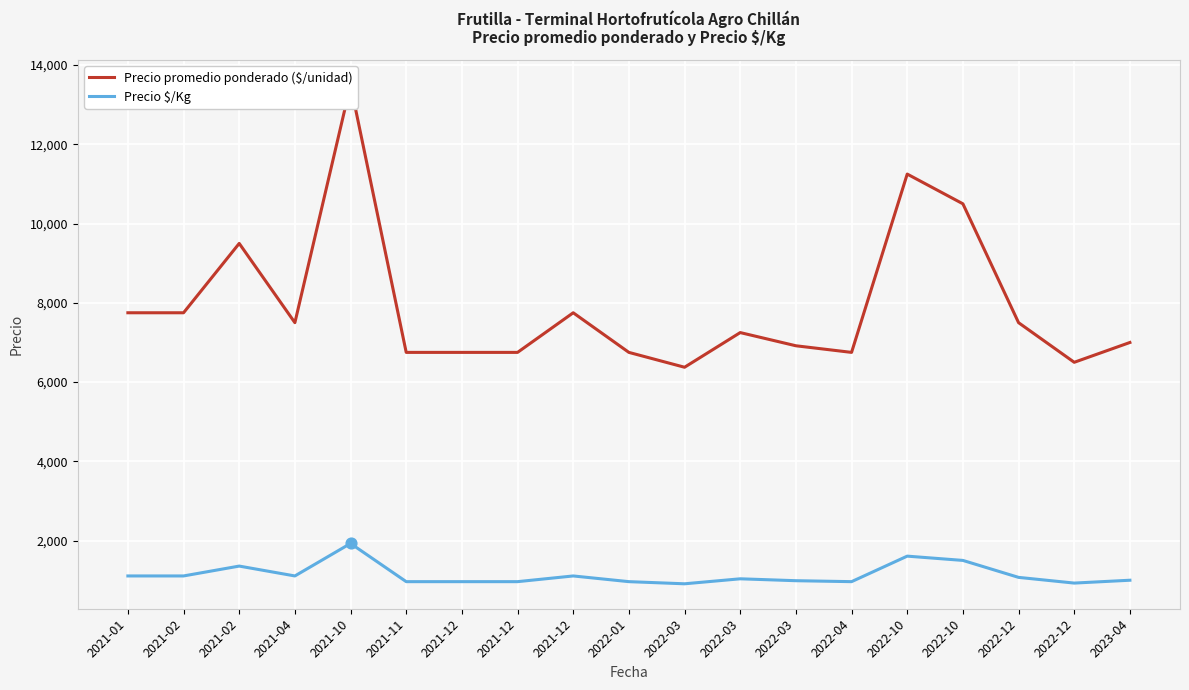

Which series has the largest total across all categories?

Precio promedio ponderado ($/unidad)